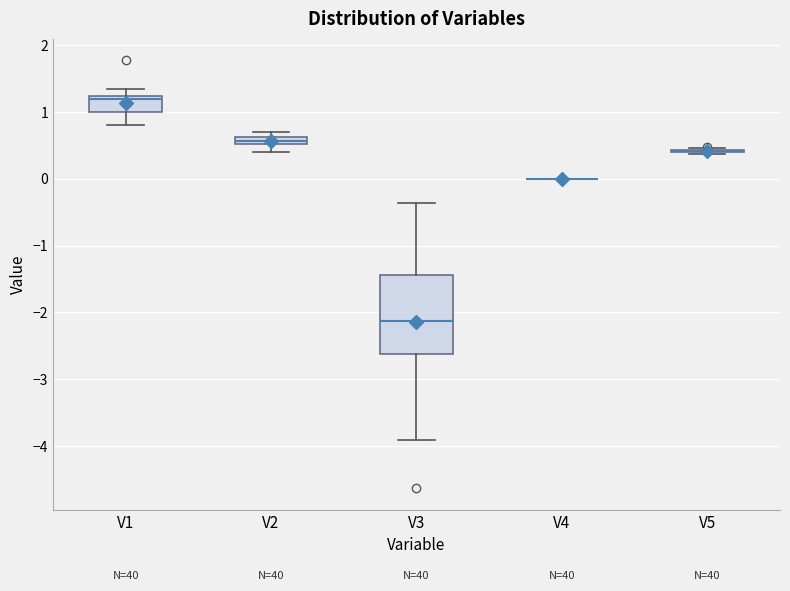

Which box is the tallest, from its lower edge to its upper edge?

V3